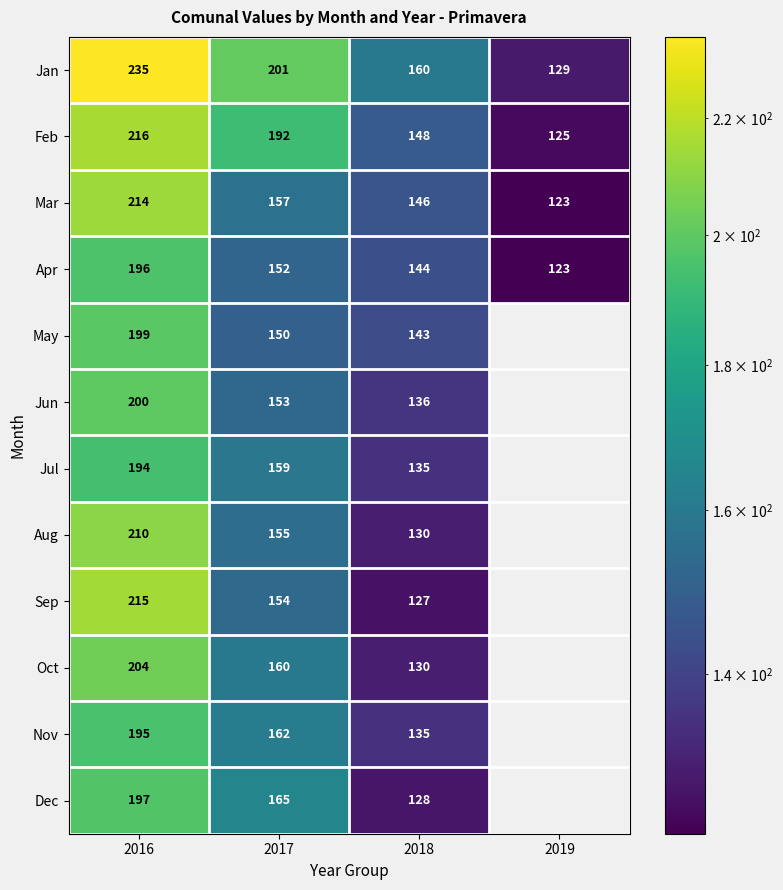

The Mar series shows 123 at 2019. True or false?

True